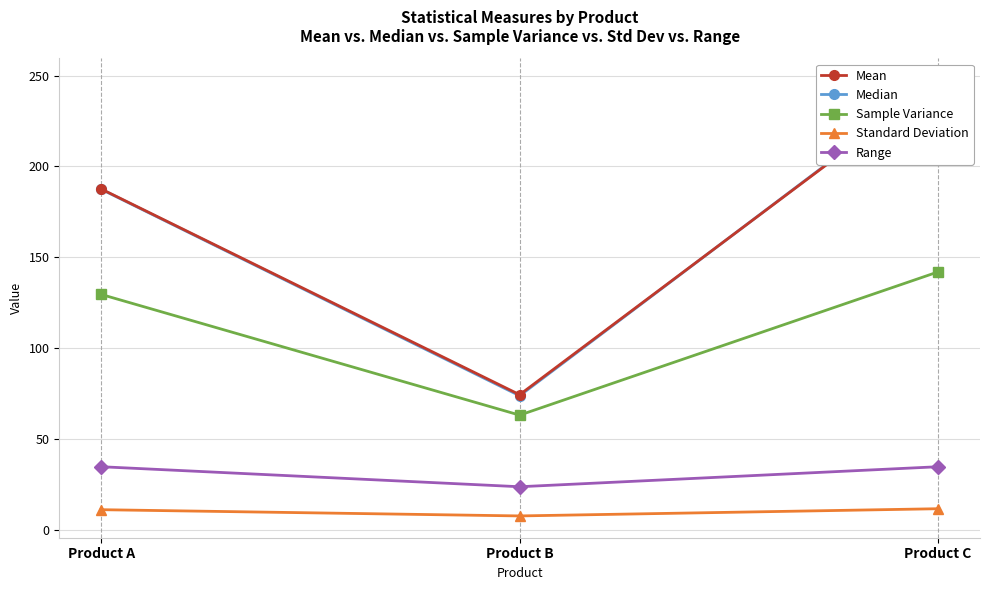

Which series changed the most between Product A and Product C?

Median